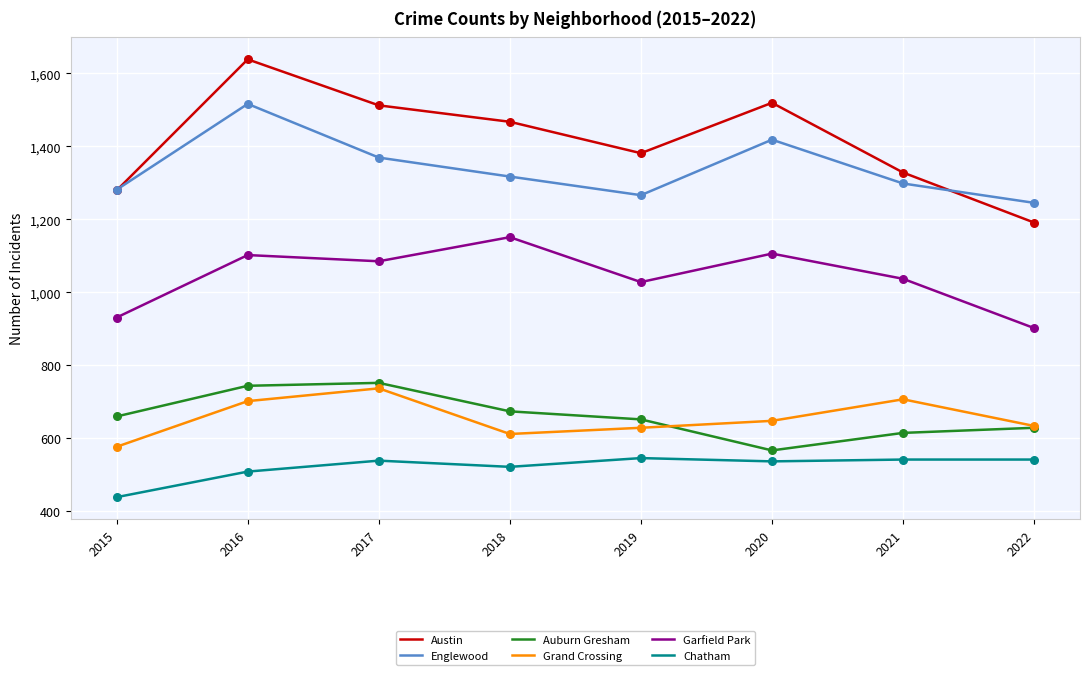

Which series has the largest range (max minus min)?

Austin